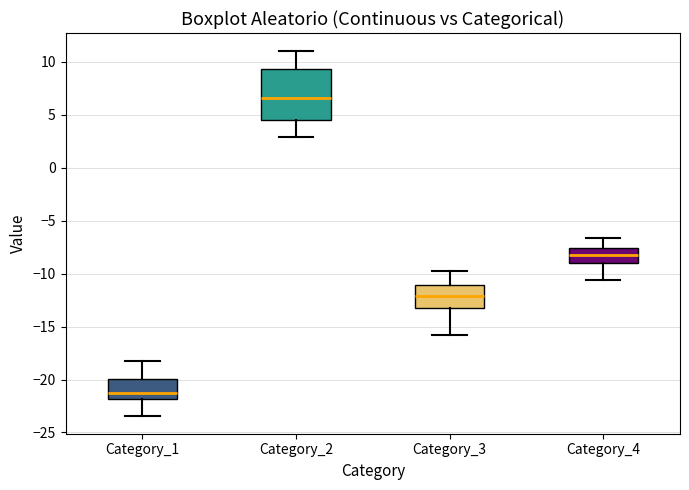

Reading left to right, read every box against the y-axis: the position of its median line, the range the box covers, and the ends of its whiskers. The values are not printed on the chart, so give them approximately, as read against the axis.

Category_1: median -21.0, box -22.0 to -20.0, whiskers -23.5 to -18.0
Category_2: median 6.5, box 4.5 to 9.5, whiskers 3.0 to 11.0
Category_3: median -12.0, box -13.0 to -11.0, whiskers -16.0 to -10.0
Category_4: median -8.5, box -9.0 to -7.5, whiskers -10.5 to -6.5